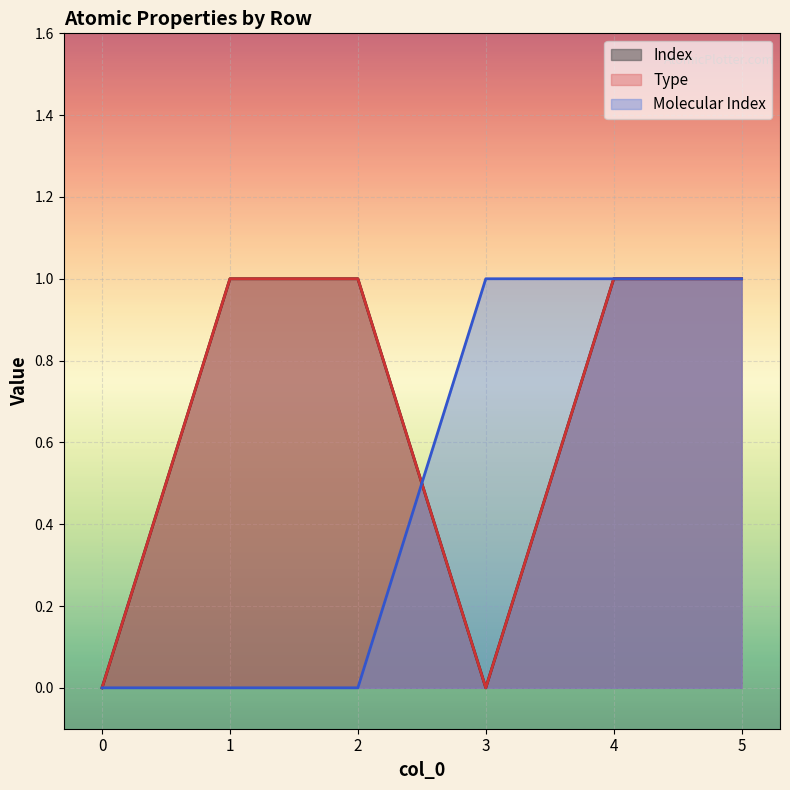

Rank the categories by Molecular Index value from highest to lowest.

3, 4, 5, 0, 1, 2